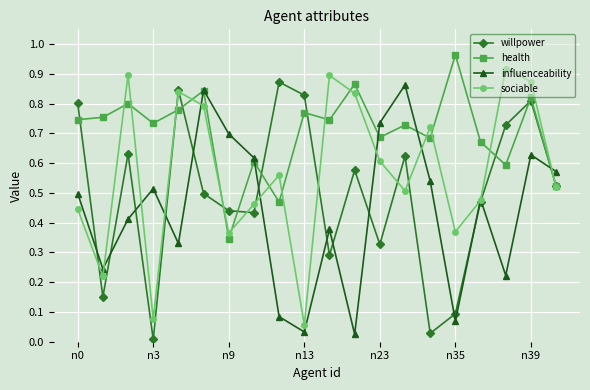

In health, how many points are higher than both neighbors (excluding endpoints)?

8